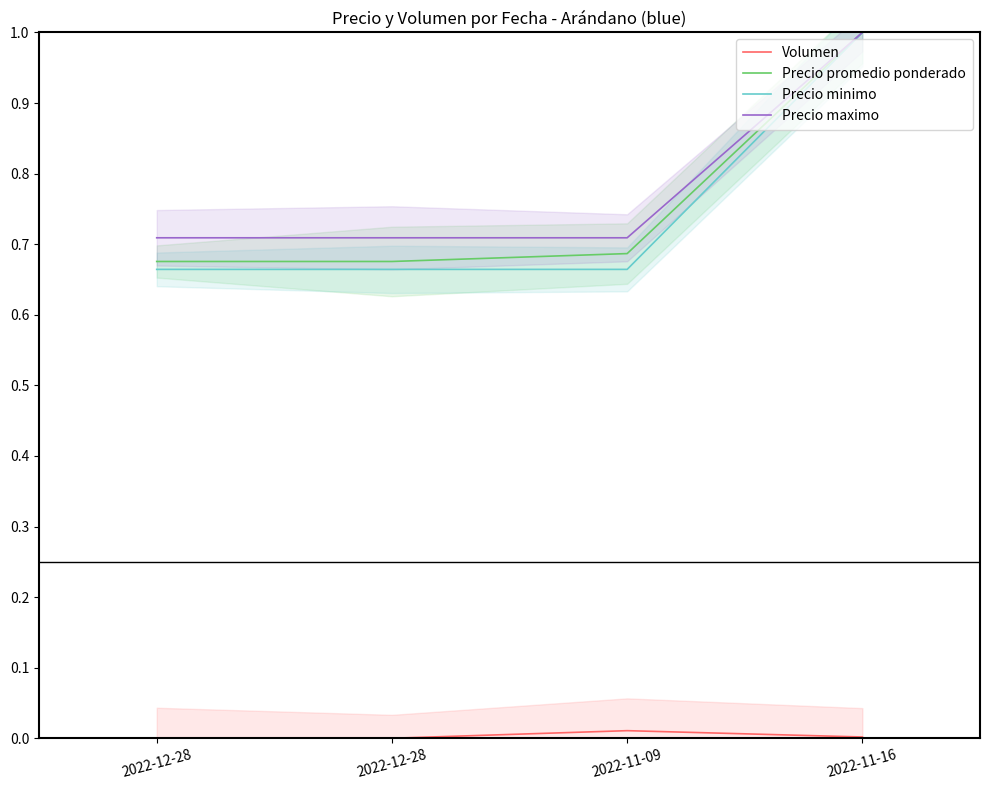

At how many categories does at least one series exceed 0?

4